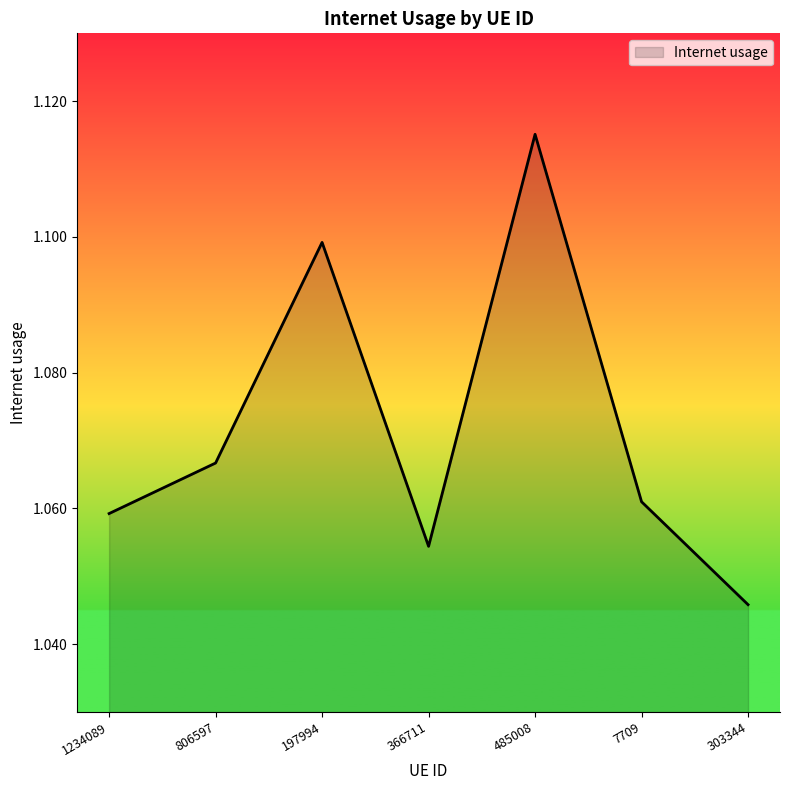

List the labels in order of value, largest first.

485008, 197994, 806597, 7709, 1234089, 366711, 303344